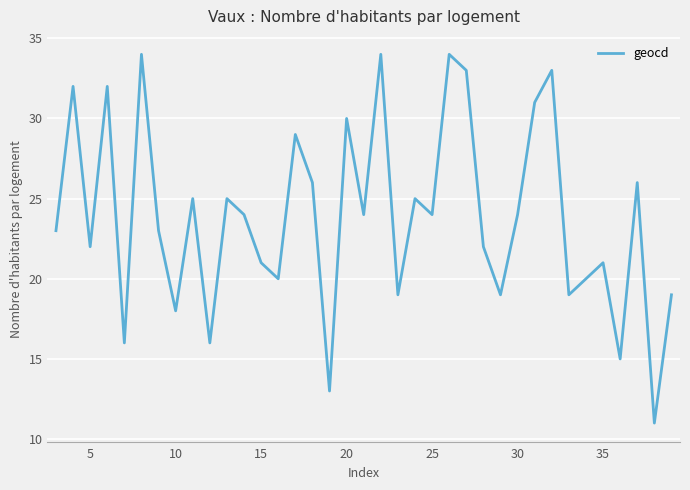

What is the maximum value shown in the chart?

34